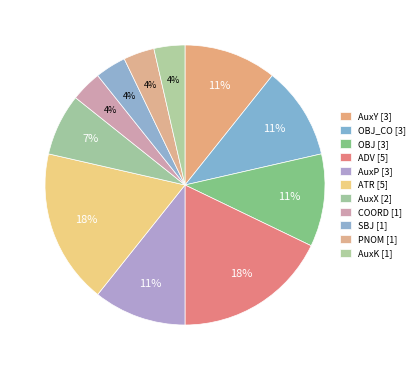

What is the largest slice in the pie chart?

ADV